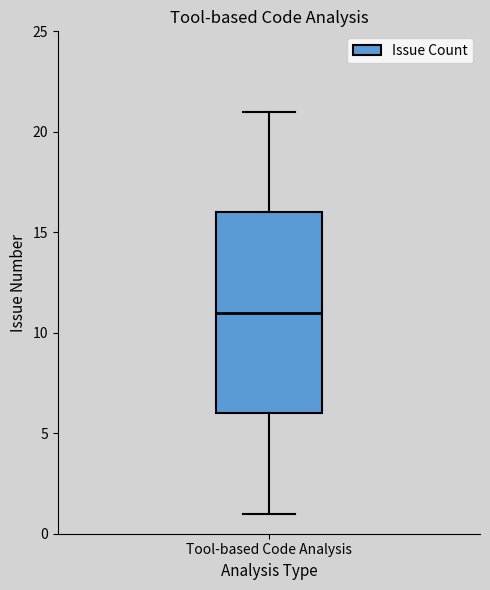

Where is the upper edge of the box for Tool-based Code Analysis on the y-axis? The values are not printed on the chart, so give them approximately, as read against the axis.

16